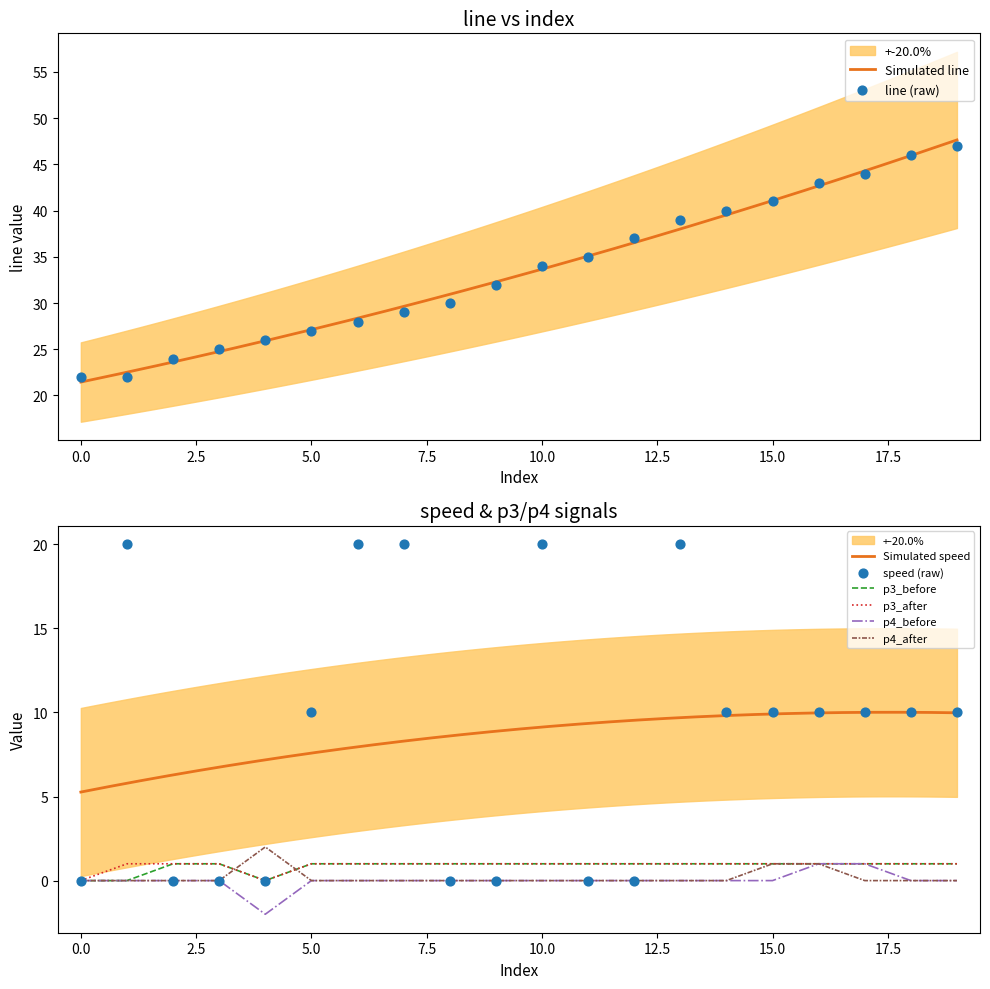

At which category is the sum across all series the highest?

13